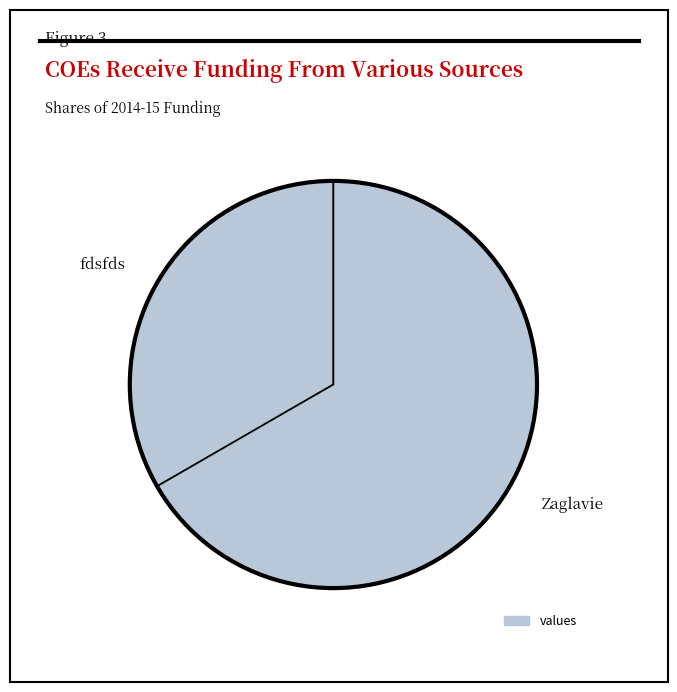

Do fdsfds and Zaglavie together represent more than half of the pie?

Yes